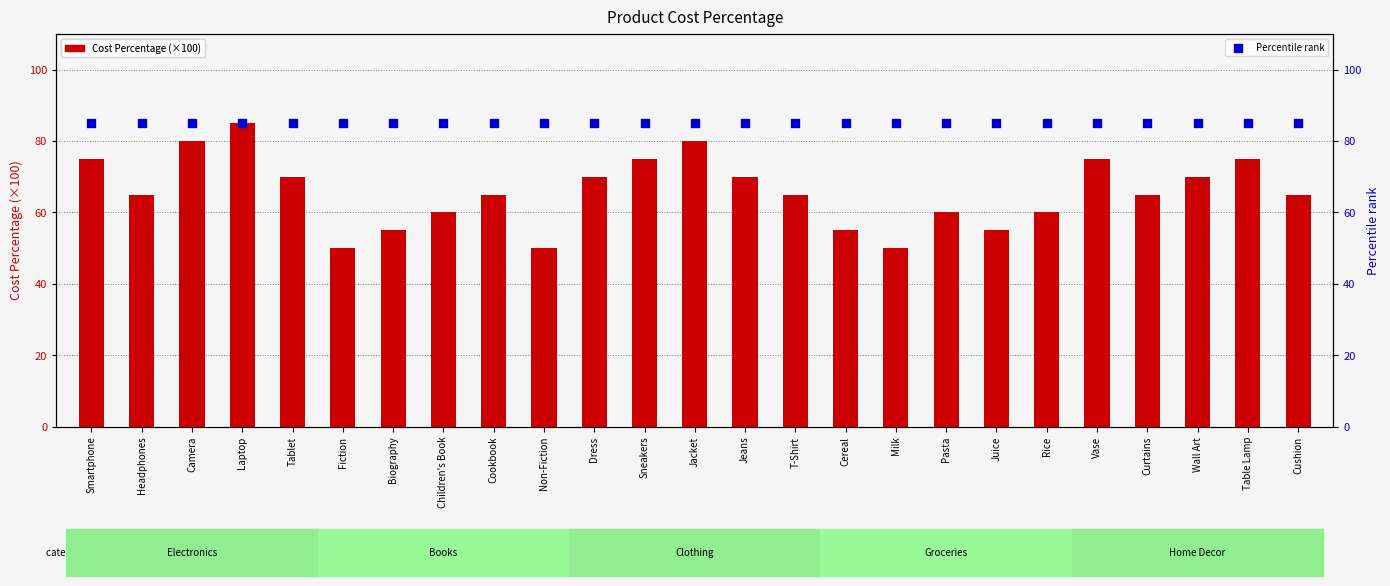

Which series contains the lowest Y value?

Cost Percentage (×100)